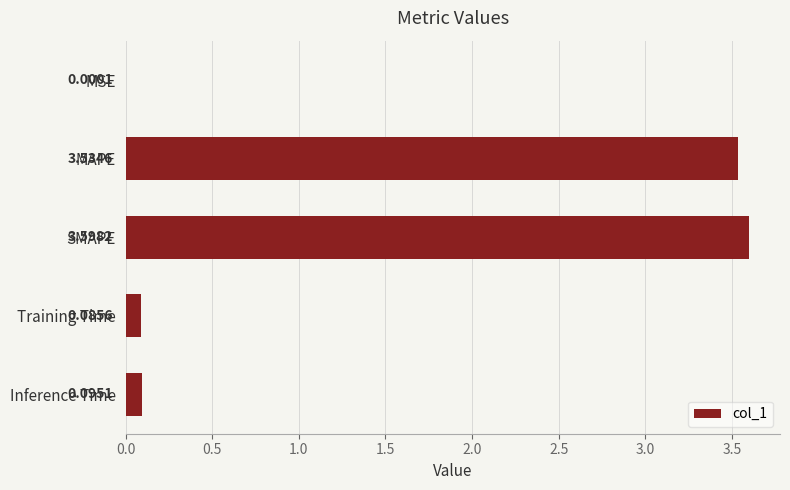

Where is the data nearest to the value 1?

Inference Time